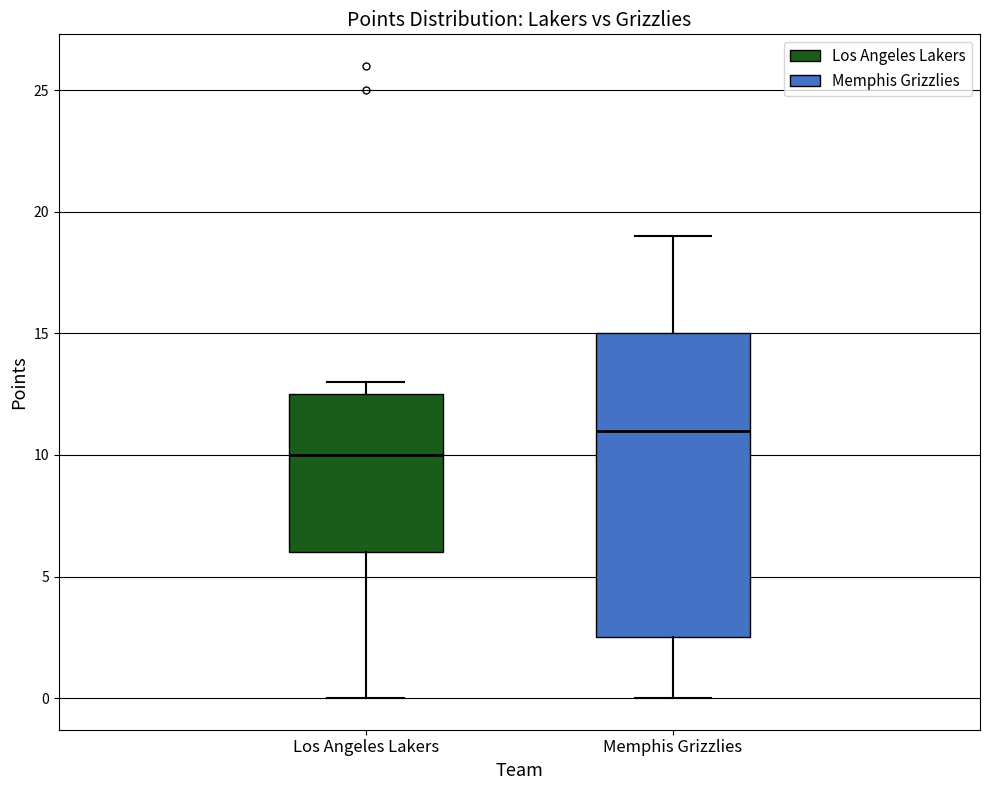

Which box's median line is the highest?

Memphis Grizzlies